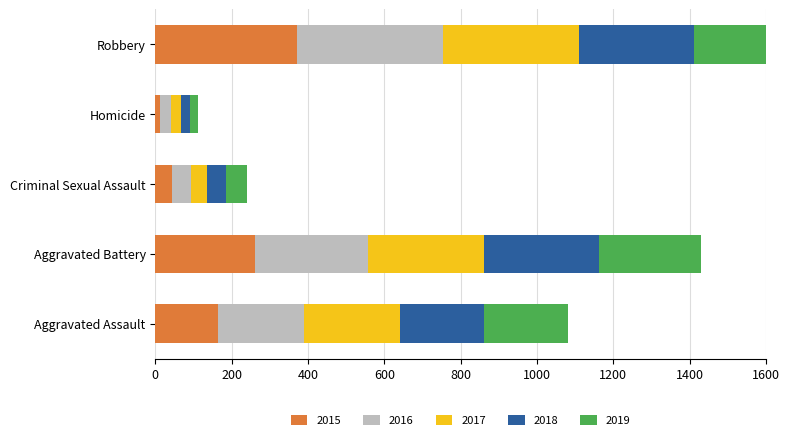

Reading left to right, what are all the values shown in this chart?

2015: 164	260	43	13	372
2016: 225	298	51	28	381
2017: 251	303	41	27	356
2018: 220	302	51	23	302
2019: 220	267	54	21	264